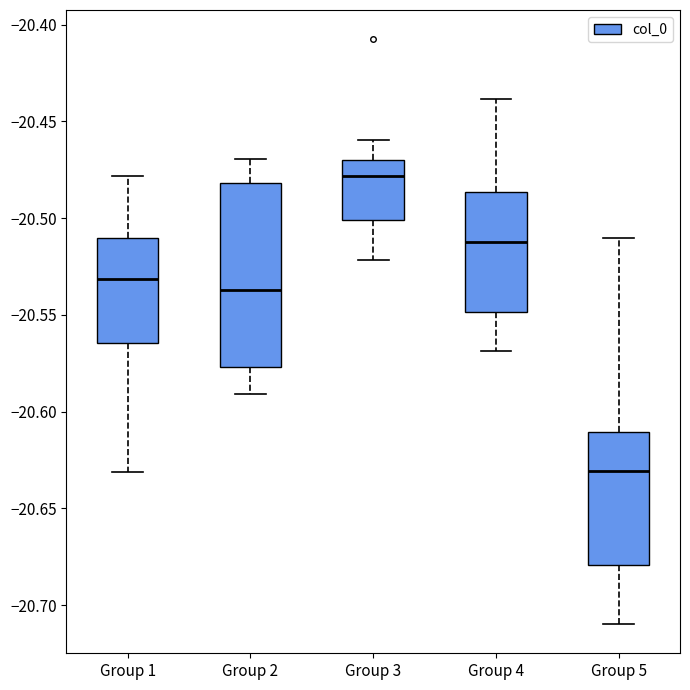

Where is the lower edge of the box for Group 1 on the y-axis? The values are not printed on the chart, so give them approximately, as read against the axis.

-20.565